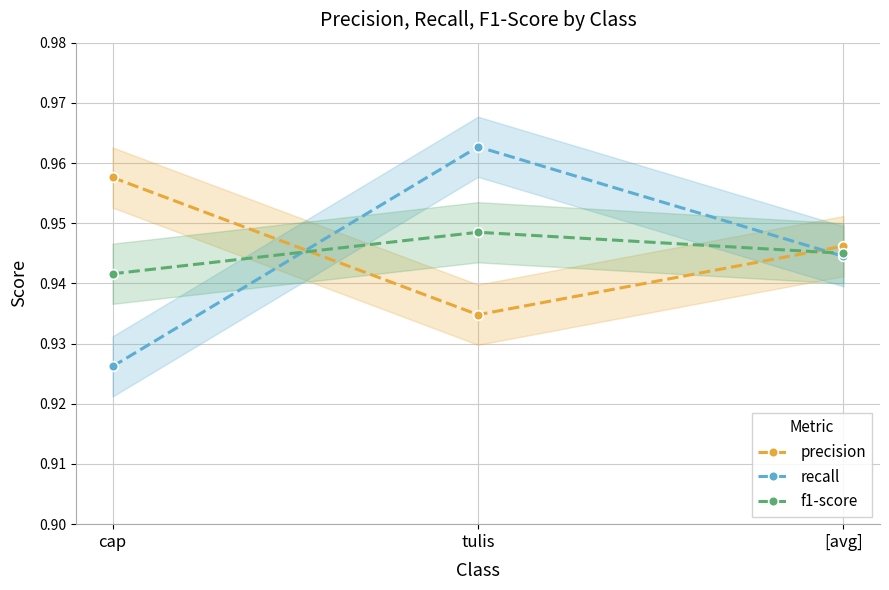

The value of precision at cap is 1.0. True or false?

True